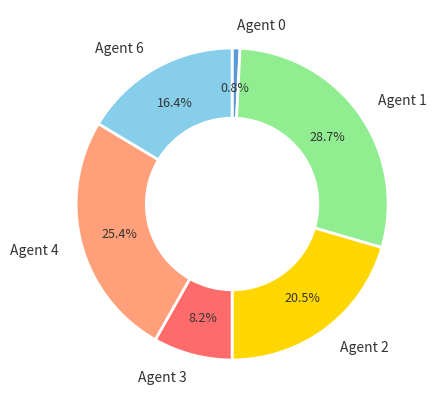

What is the smallest slice in the pie chart?

Agent 0